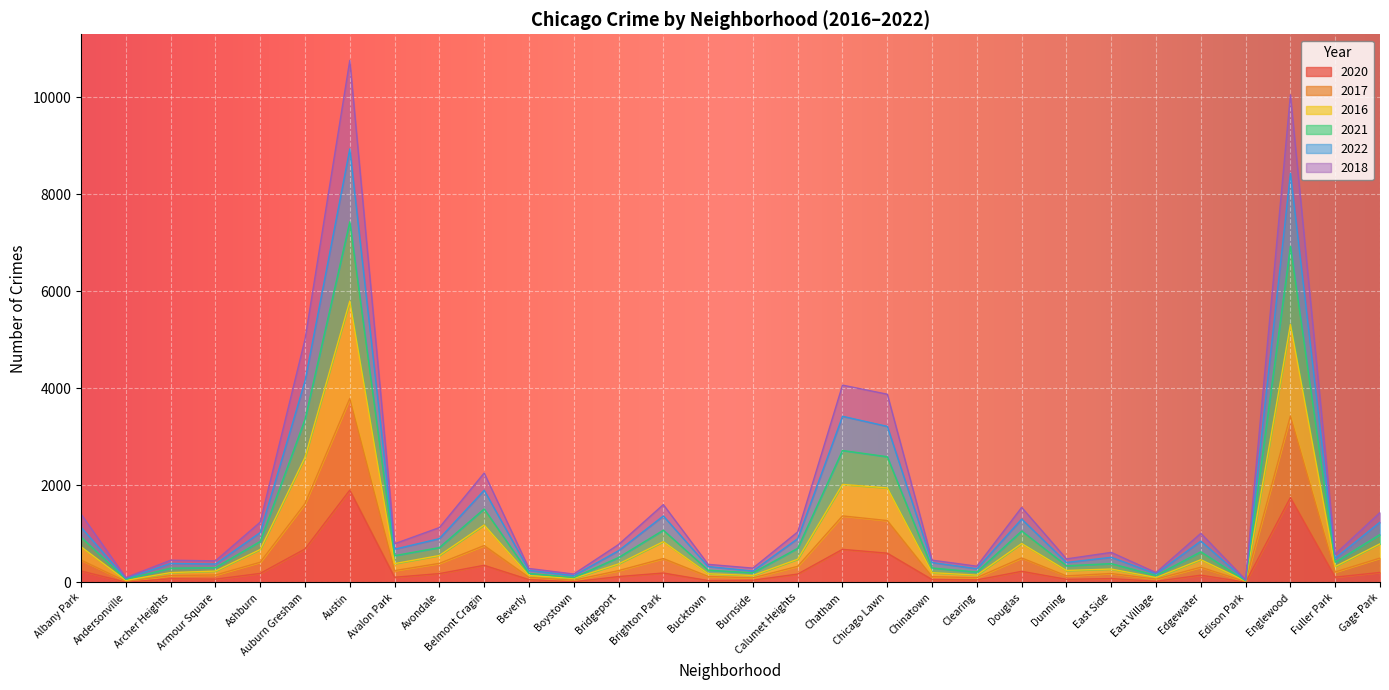

What is the total value across all series at Douglas?

1547